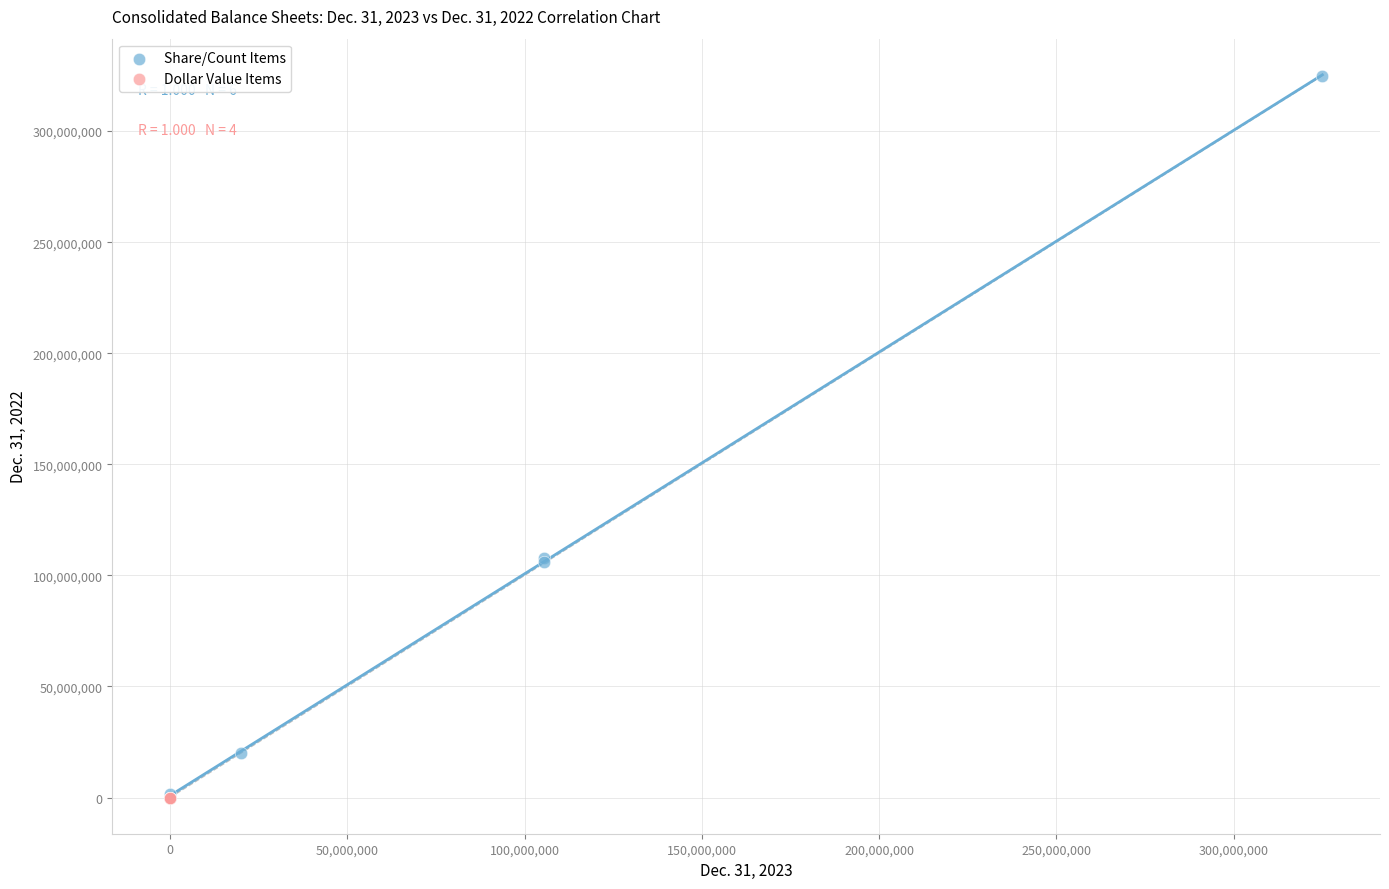

Which series reaches the maximum Y coordinate?

Share/Count Items